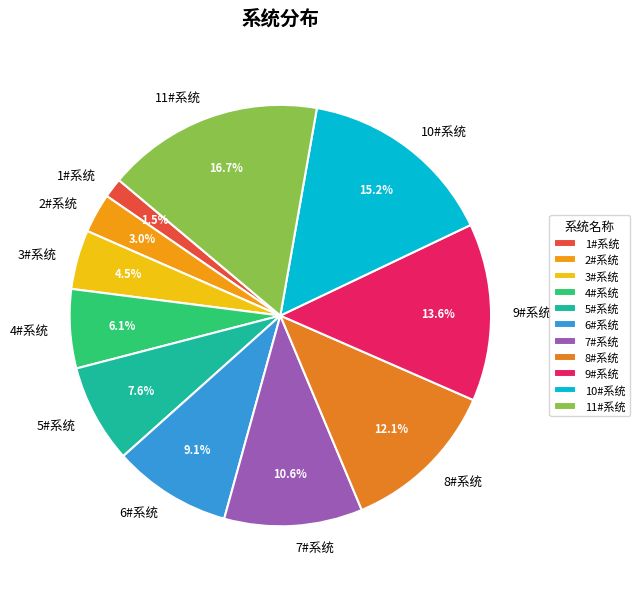

Is there a majority slice in this chart?

No